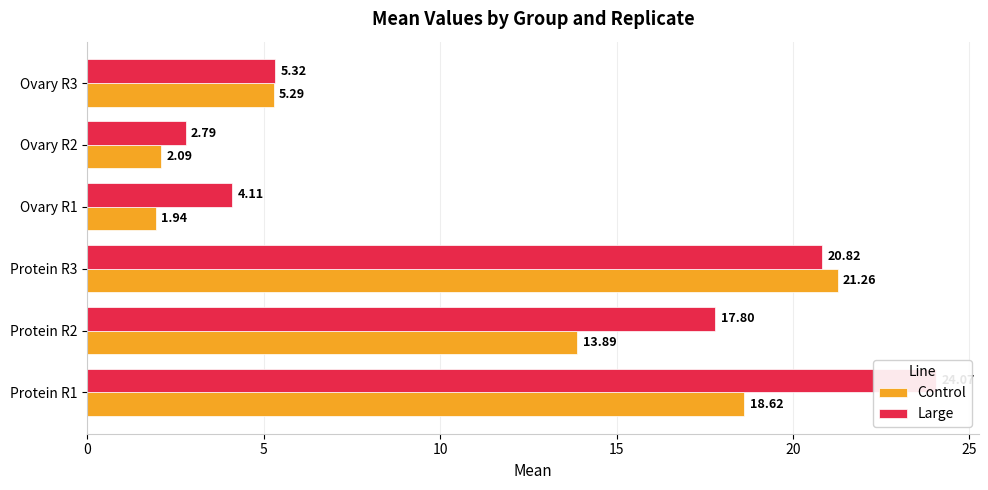

Reading left to right, what are all the values shown in this chart?

Control: 18.6	13.9	21.3	1.9	2.1	5.3
Large: 24.1	17.8	20.8	4.1	2.8	5.3